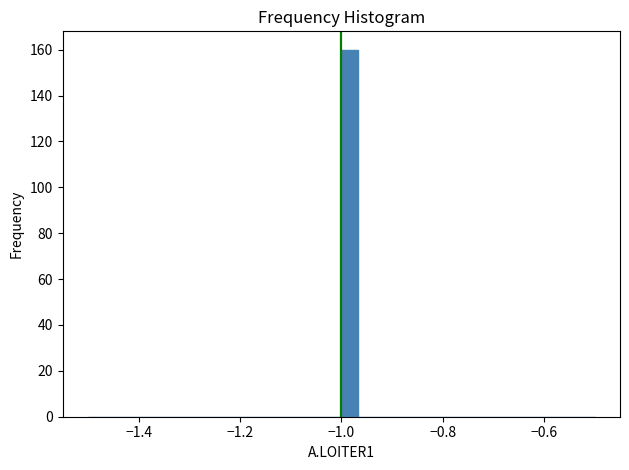

Around what value on the x-axis is the tallest bar? Give the approximate position of its centre, as read against the axis.

-0.98